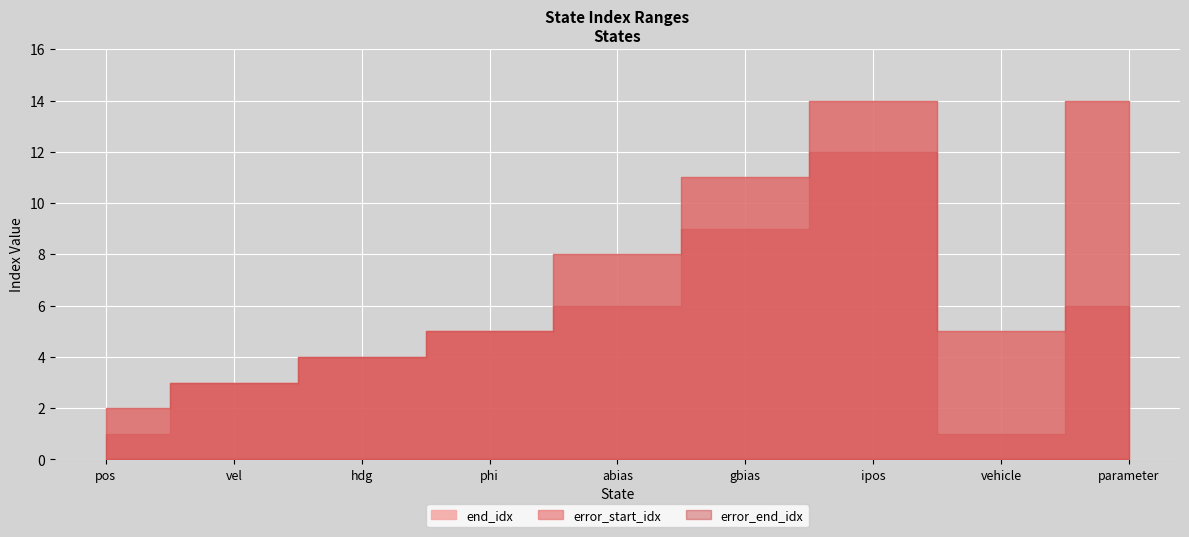

True or false: end_idx and error_end_idx intersect in this chart.

False